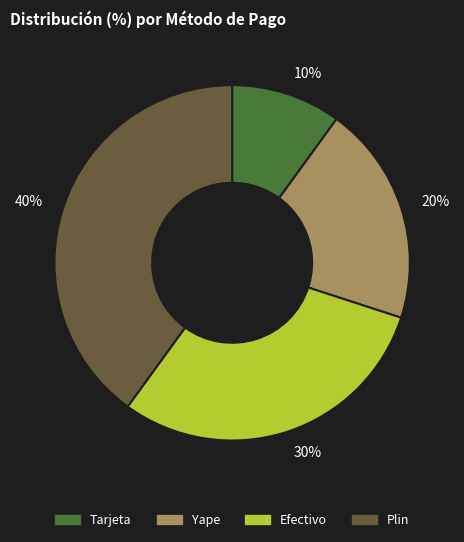

To the nearest percent, what is the difference between the Efectivo and Plin slice percentages?

10%